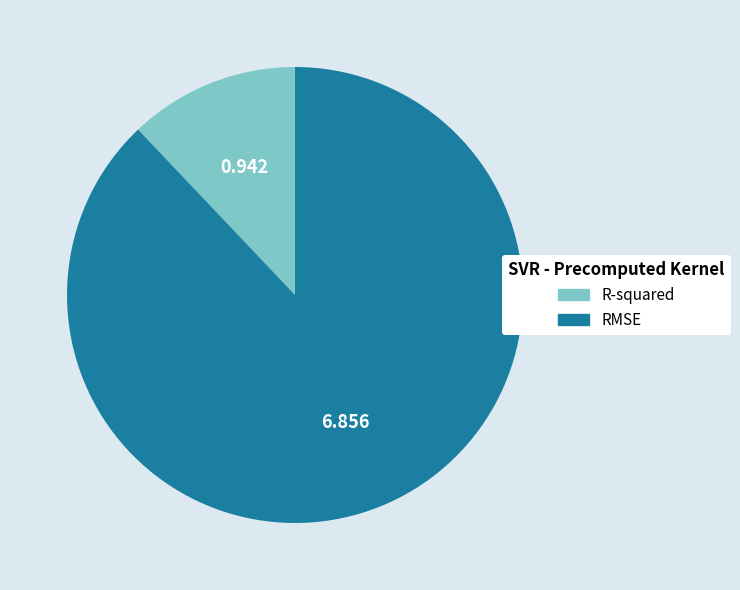

Which has a higher value, RMSE or R-squared?

RMSE